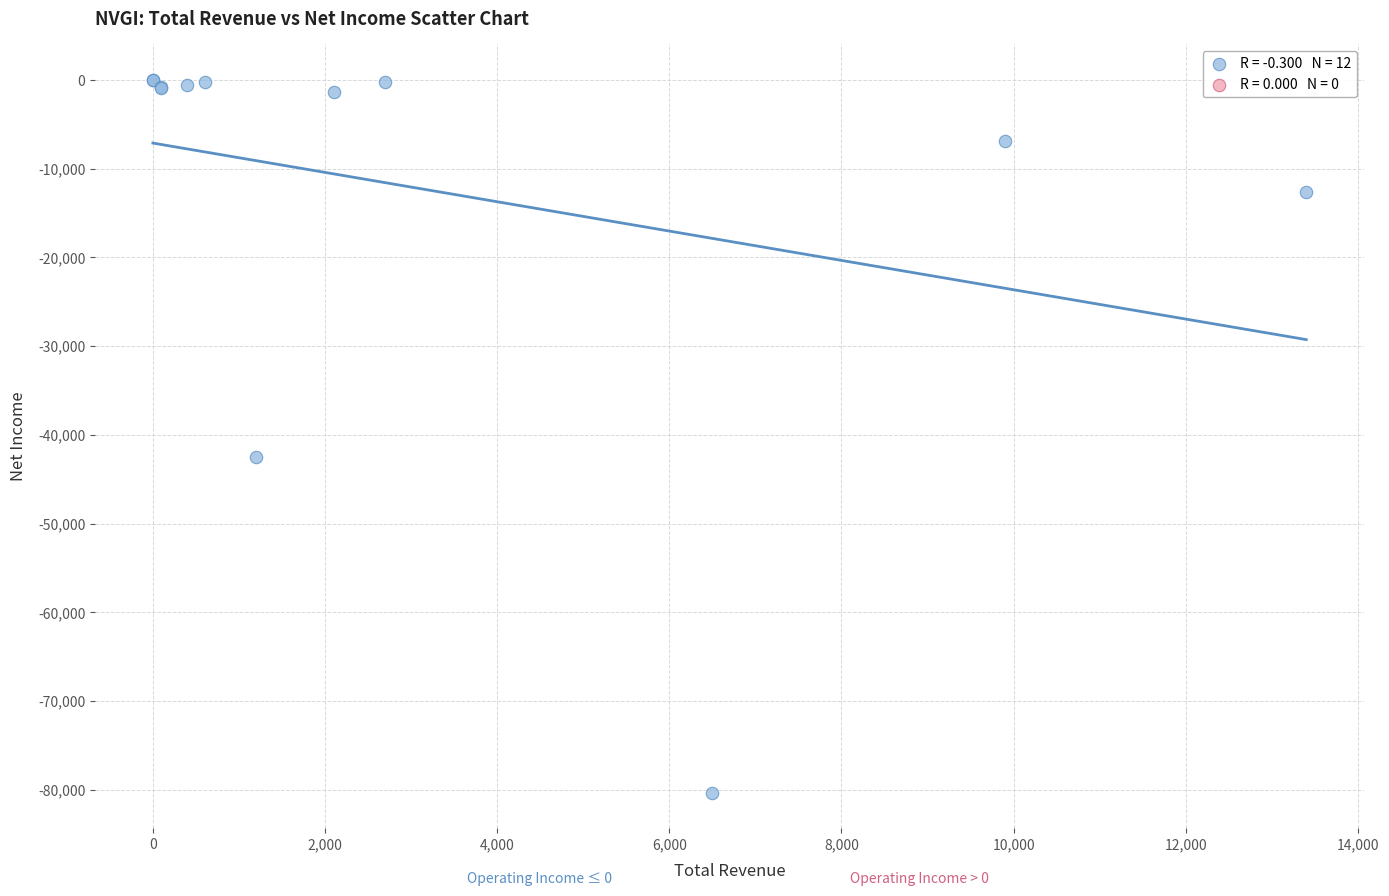

What Y value in the scatter plot is closest to -40150?

-42500